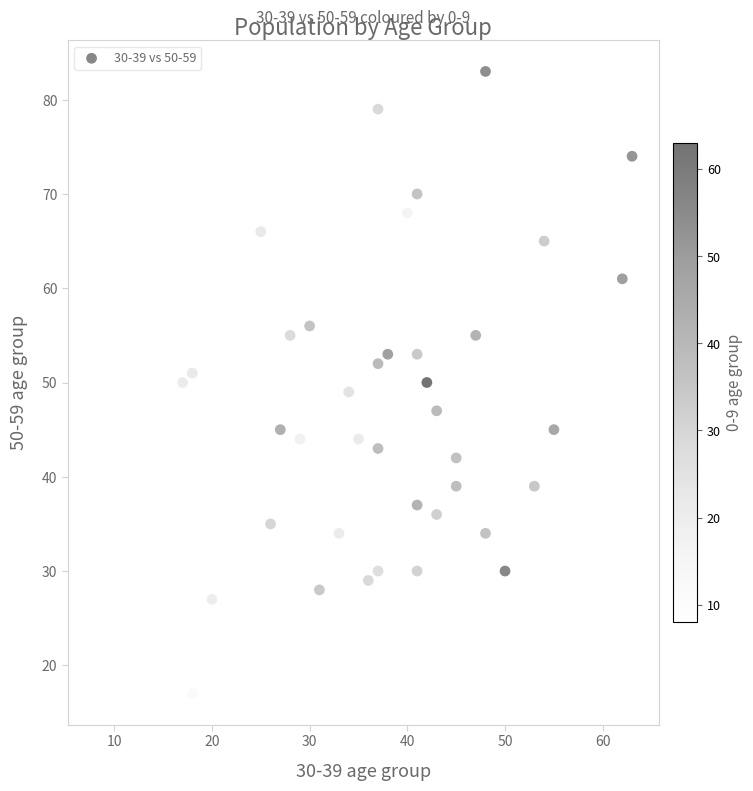

What is the range of Y values (max minus min)?

66